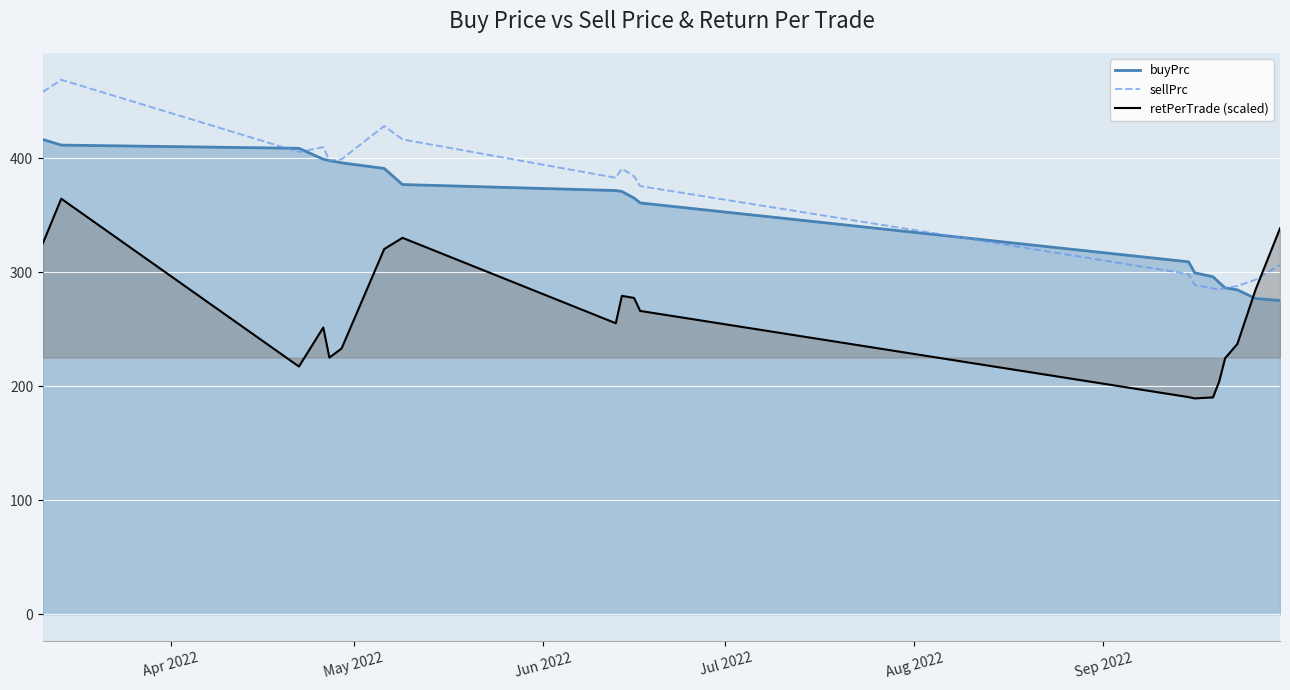

Rank the series by their maximum value, from lowest to highest.

retPerTrade (scaled), buyPrc, sellPrc